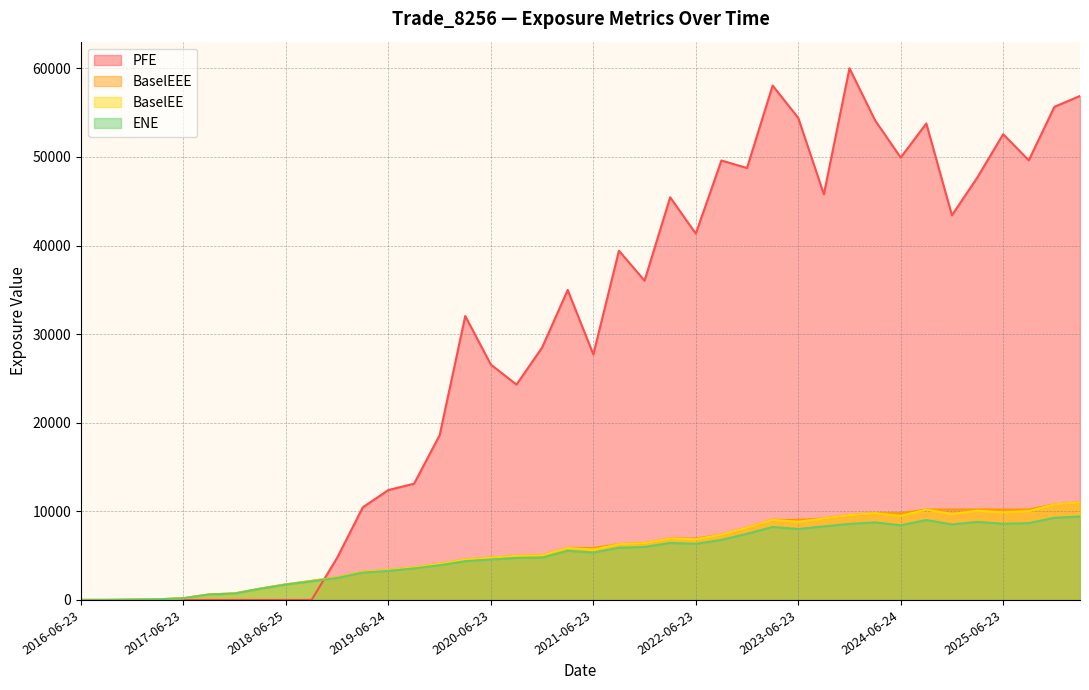

The value of BaselEEE at 2025-09-23 is 17997.8. True or false?

False